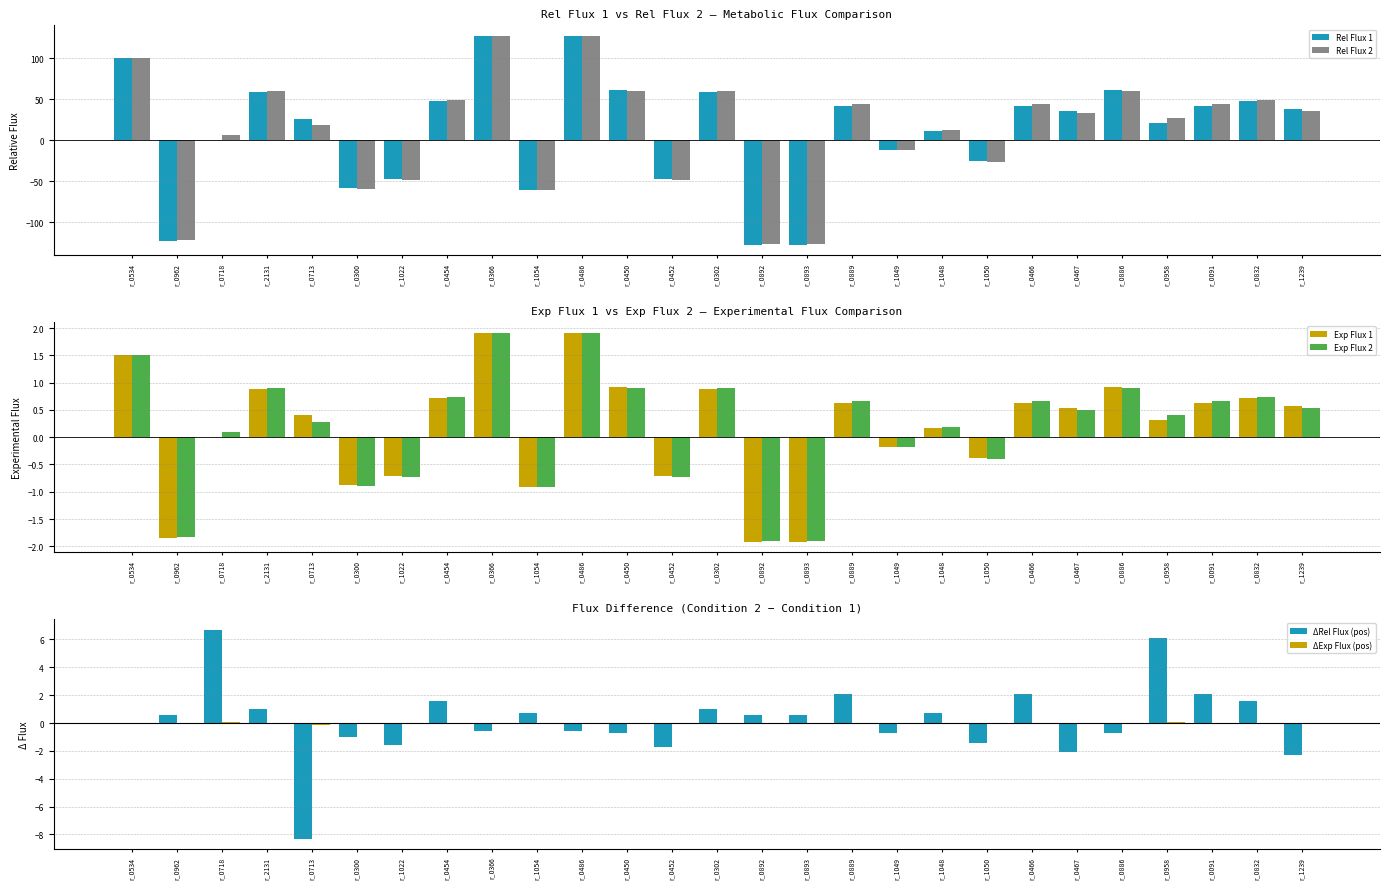

How many positive values does the Rel Flux 2 series have?

18